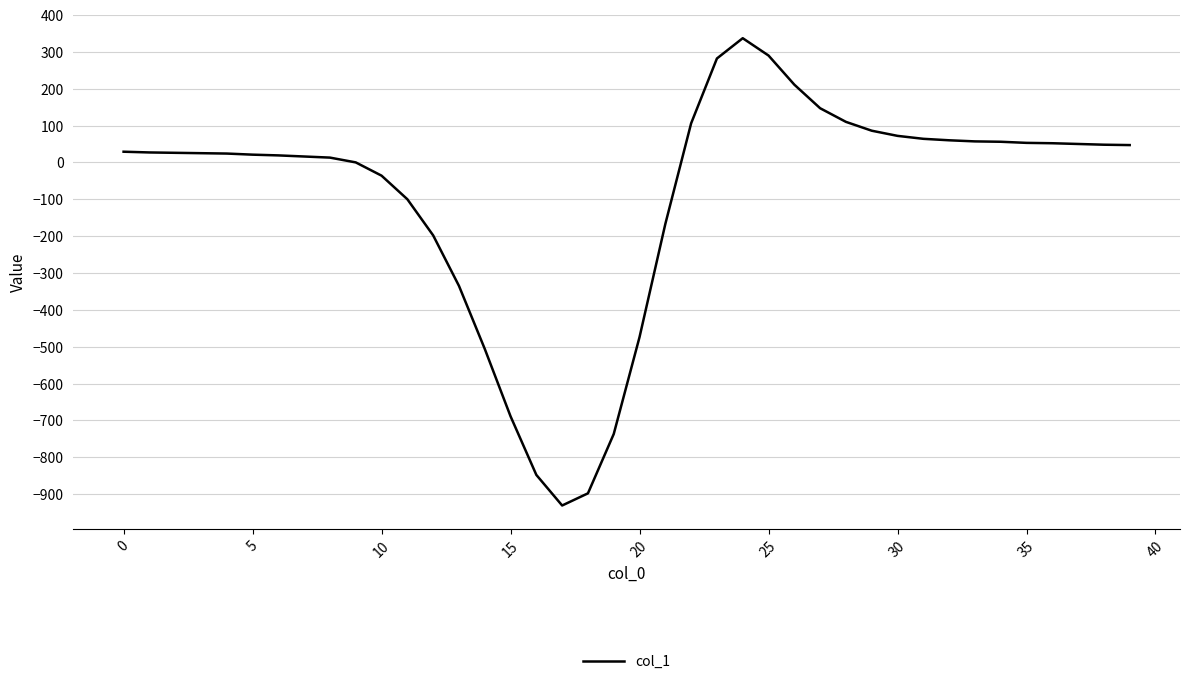

Count the number of data series in this chart.

1